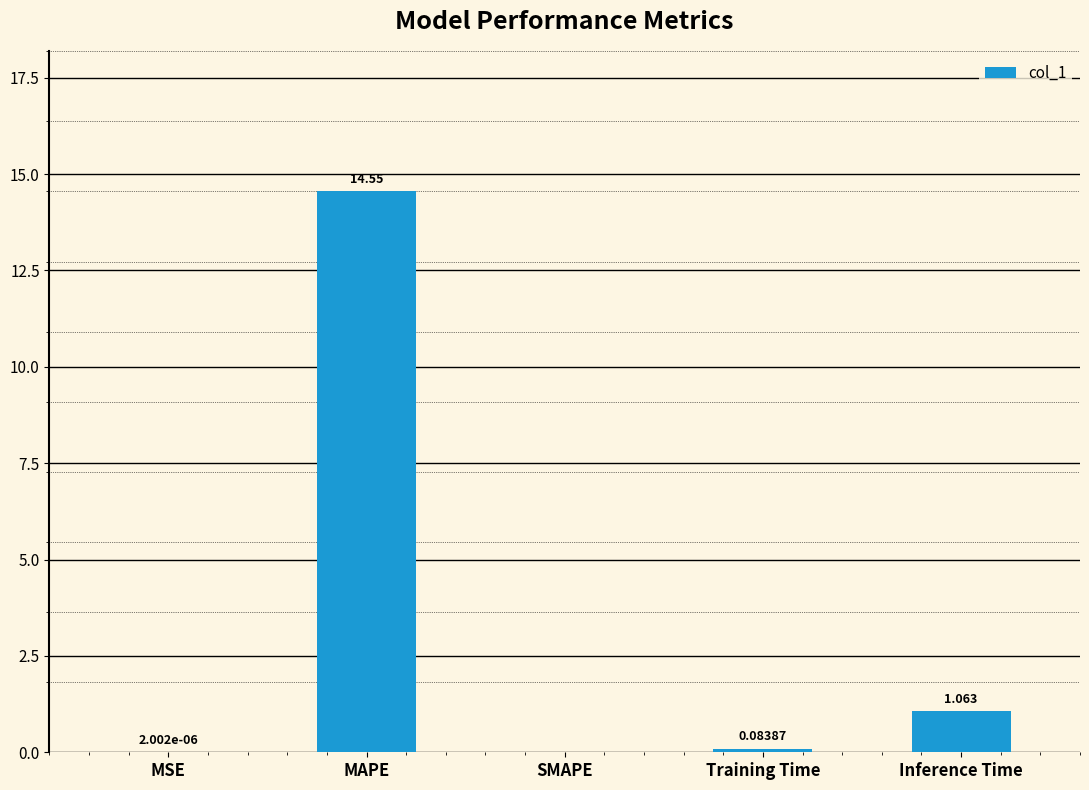

What is the change in value from SMAPE to Training Time?

+0.1